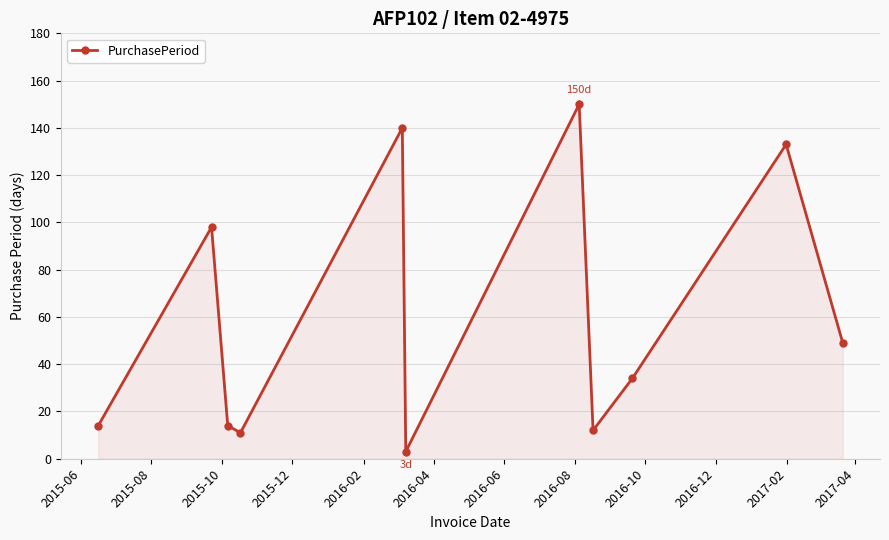

What is the greatest value displayed?

150